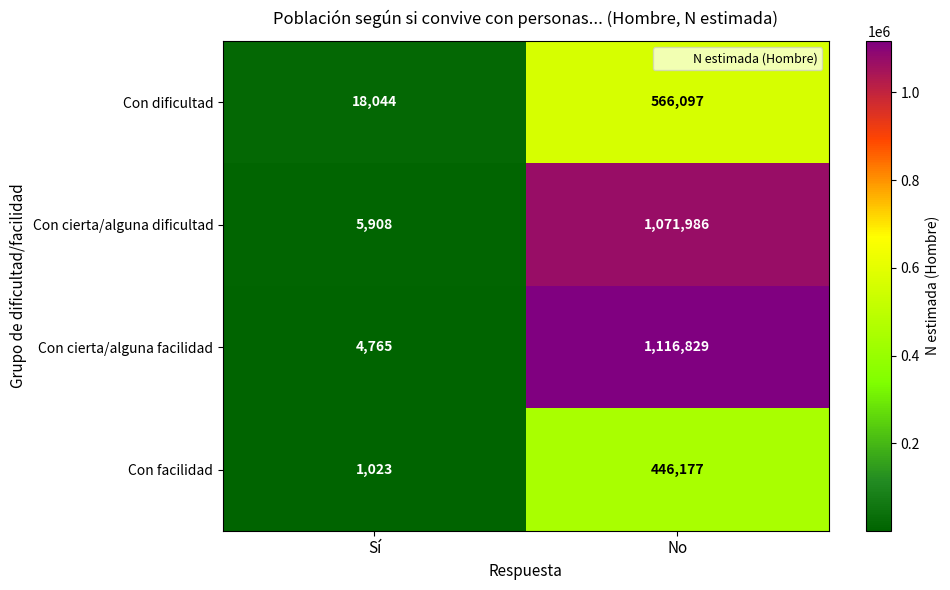

Reading right to left, what are all the values shown in this chart?

Con dificultad: 566097	18044
Con cierta/alguna dificultad: 1071986	5908
Con cierta/alguna facilidad: 1116829	4765
Con facilidad: 446177	1023